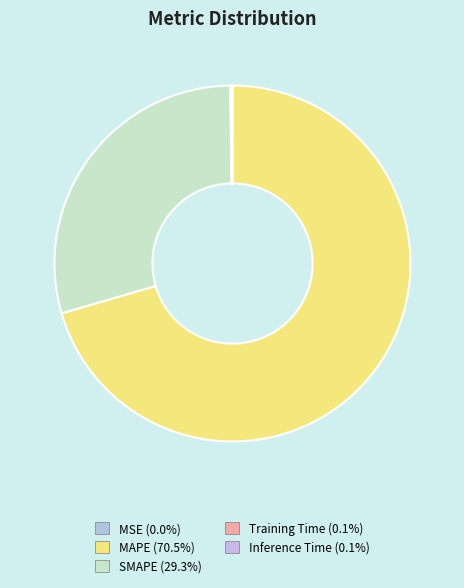

How many segments does this pie chart have?

5